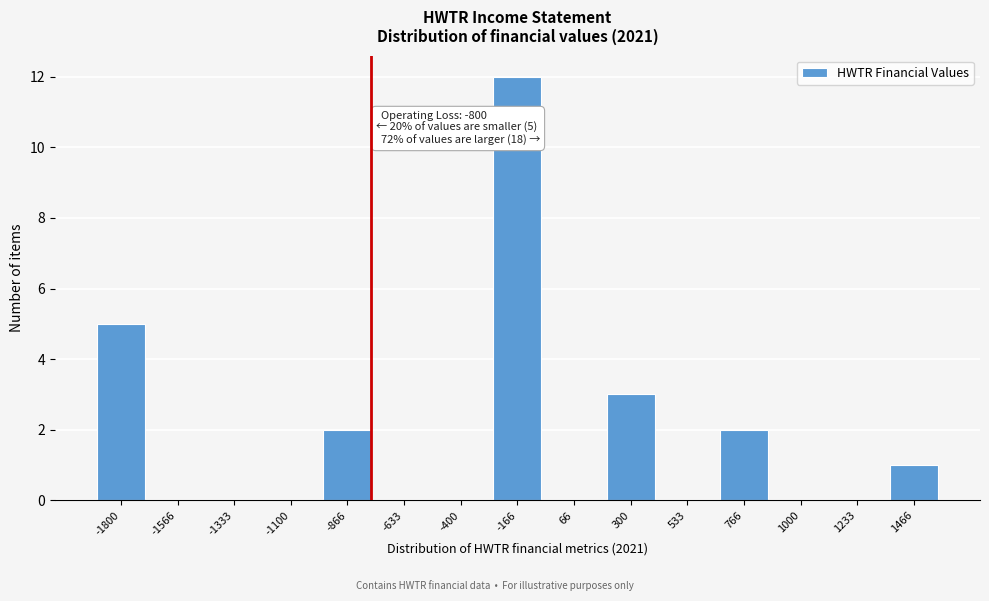

Reading right to left, extract all data points from this chart.

1466=1	1233=0	1000=0	766=2	533=0	300=3	66=0	-166=12	-400=0	-633=0	-866=2	-1100=0	-1333=0	-1566=0	-1800=5